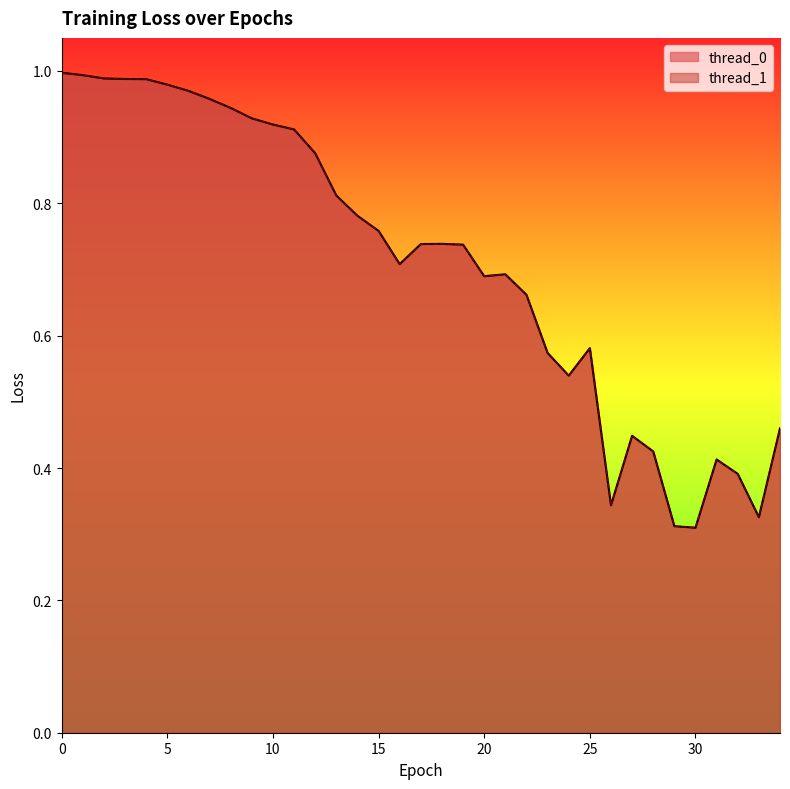

The value of thread_0 at 8 is 0.9. True or false?

True